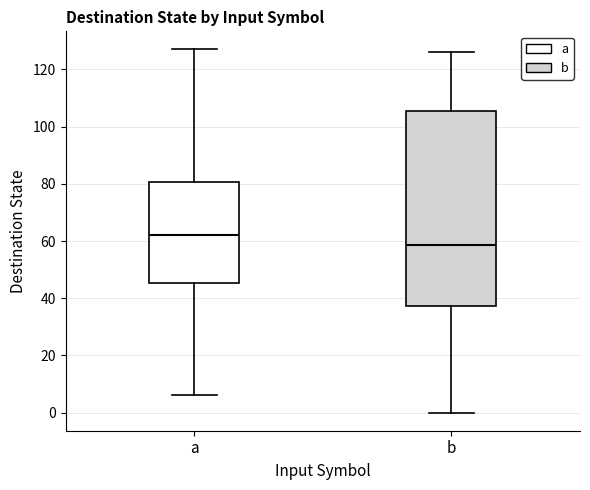

Reading left to right, transcribe this box plot: for each box, give where its median line is, the range the box spans, and where its two whiskers end, as read against the y-axis. The values are not printed on the chart, so give them approximately, as read against the axis.

a: median 62, box 46 to 80, whiskers 6 to 128
b: median 58, box 38 to 106, whiskers 0 to 126